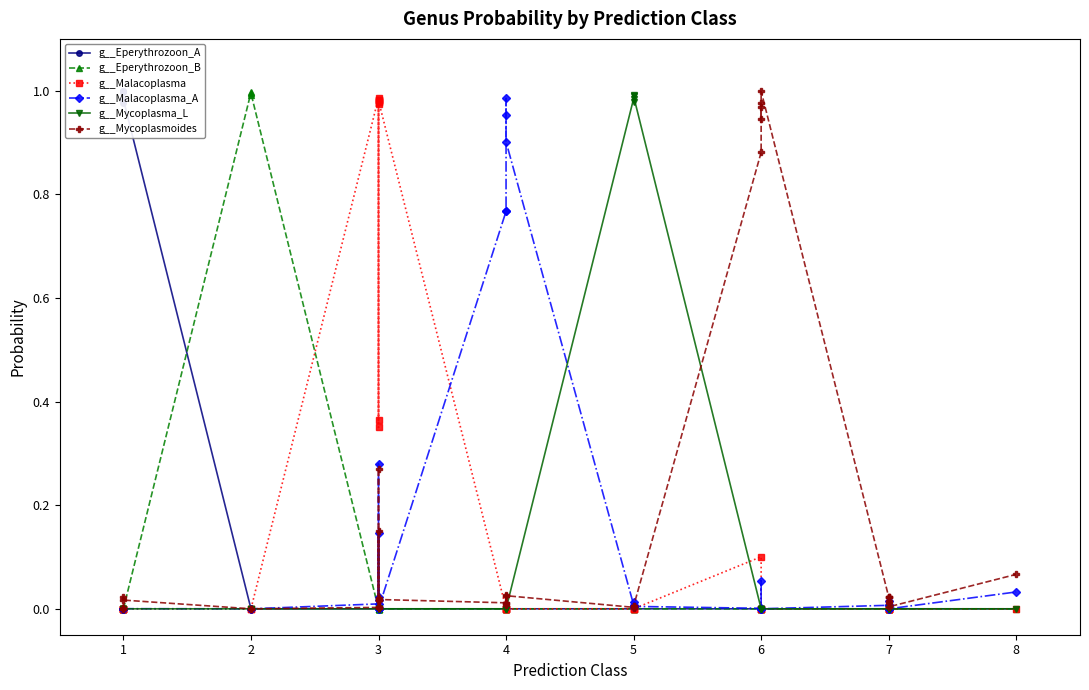

Reading left to right, what are all the values shown in this chart?

g__Eperythrozoon_A: 1.0	1.0	1.0	1.0	1.0	1.0	0.0	0.0	0.0	0.0	0.0	0.0	0.0	0.0	0.0	0.0	0.0	0.0	0.0	0.0	0.0	0.0	0.0	0.0	0.0	0.0	0.0	0.0	0.0	0.0	0.0	0.0	0.0	0.0	0.0	0.0	0.0	0.0	0.0	0.0
g__Eperythrozoon_B: 0.0	0.0	0.0	0.0	0.0	0.0	1.0	1.0	1.0	0.0	0.0	0.0	0.0	0.0	0.0	0.0	0.0	0.0	0.0	0.0	0.0	0.0	0.0	0.0	0.0	0.0	0.0	0.0	0.0	0.0	0.0	0.0	0.0	0.0	0.0	0.0	0.0	0.0	0.0	0.0
g__Malacoplasma: 0.0	0.0	0.0	0.0	0.0	0.0	0.0	0.0	0.0	1.0	0.4	1.0	1.0	0.4	1.0	1.0	1.0	1.0	1.0	0.0	0.0	0.0	0.0	0.0	0.0	0.0	0.0	0.0	0.1	0.0	0.0	0.0	0.0	0.0	0.0	0.0	0.0	0.0	0.0	0.0
g__Malacoplasma_A: 0.0	0.0	0.0	0.0	0.0	0.0	0.0	0.0	0.0	0.0	0.3	0.0	0.0	0.1	0.0	0.0	0.0	0.0	0.0	0.8	0.8	1.0	1.0	0.9	0.0	0.0	0.0	0.0	0.0	0.0	0.0	0.1	0.0	0.0	0.0	0.0	0.0	0.0	0.0	0.0
g__Mycoplasma_L: 0.0	0.0	0.0	0.0	0.0	0.0	0.0	0.0	0.0	0.0	0.0	0.0	0.0	0.0	0.0	0.0	0.0	0.0	0.0	0.0	0.0	0.0	0.0	0.0	1.0	1.0	1.0	1.0	0.0	0.0	0.0	0.0	0.0	0.0	0.0	0.0	0.0	0.0	0.0	0.0
g__Mycoplasmoides: 0.0	0.0	0.0	0.0	0.0	0.0	0.0	0.0	0.0	0.0	0.1	0.0	0.0	0.3	0.0	0.0	0.0	0.0	0.0	0.0	0.0	0.0	0.0	0.0	0.0	0.0	0.0	0.0	0.9	1.0	1.0	0.9	1.0	0.0	0.0	0.0	0.0	0.0	0.0	0.1